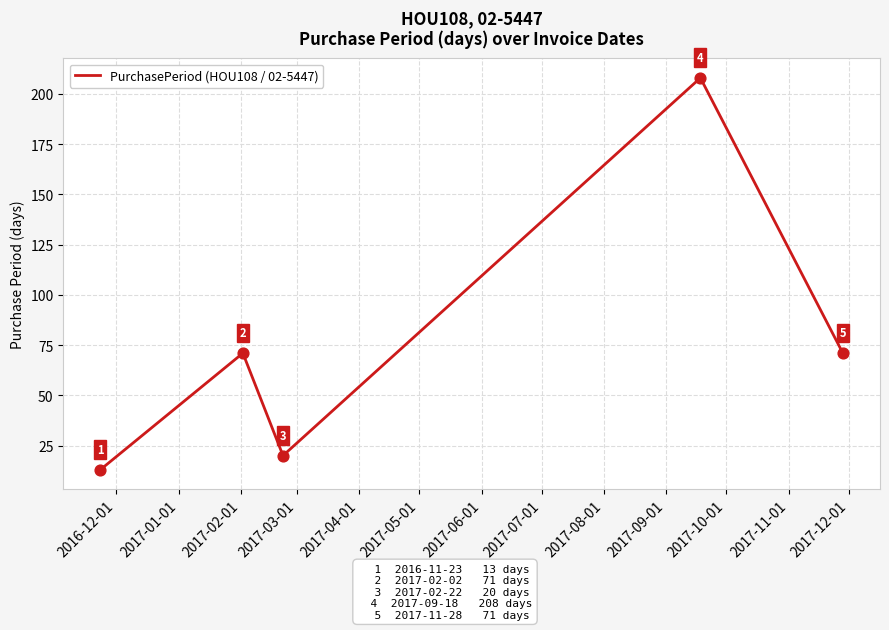

What is the sum of all values?

383